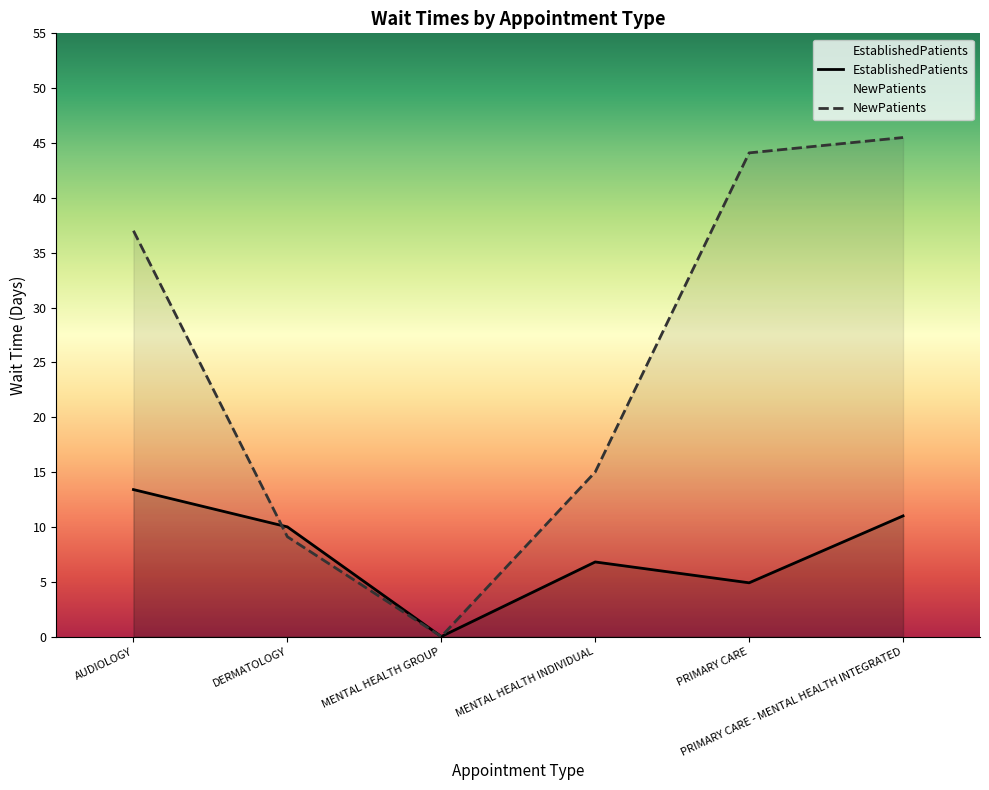

What is the difference between the highest and lowest values at PRIMARY CARE - MENTAL HEALTH INTEGRATED?

34.5